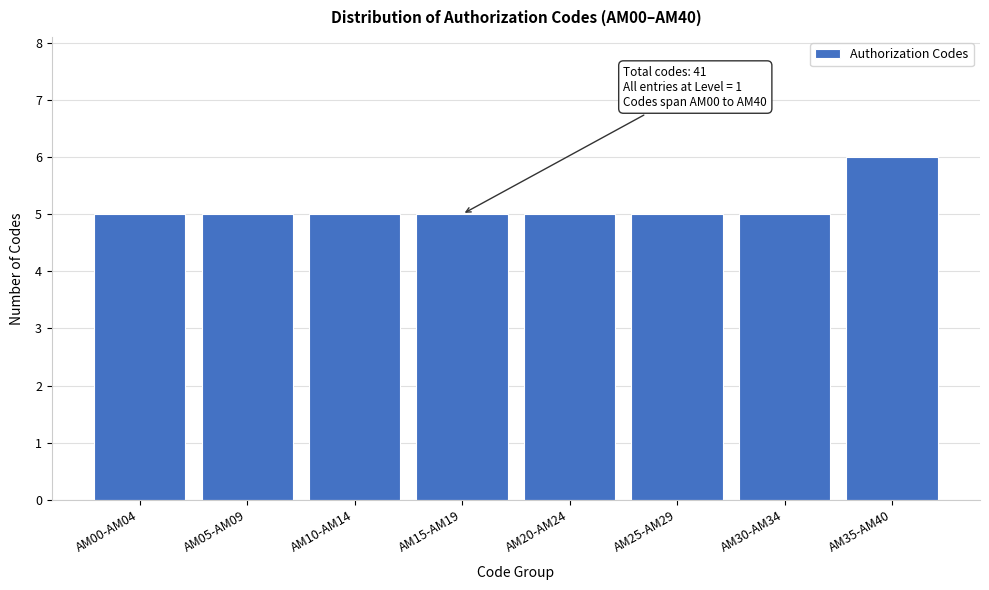

Reading left to right, list all the values displayed in this chart.

5	5	5	5	5	5	5	6